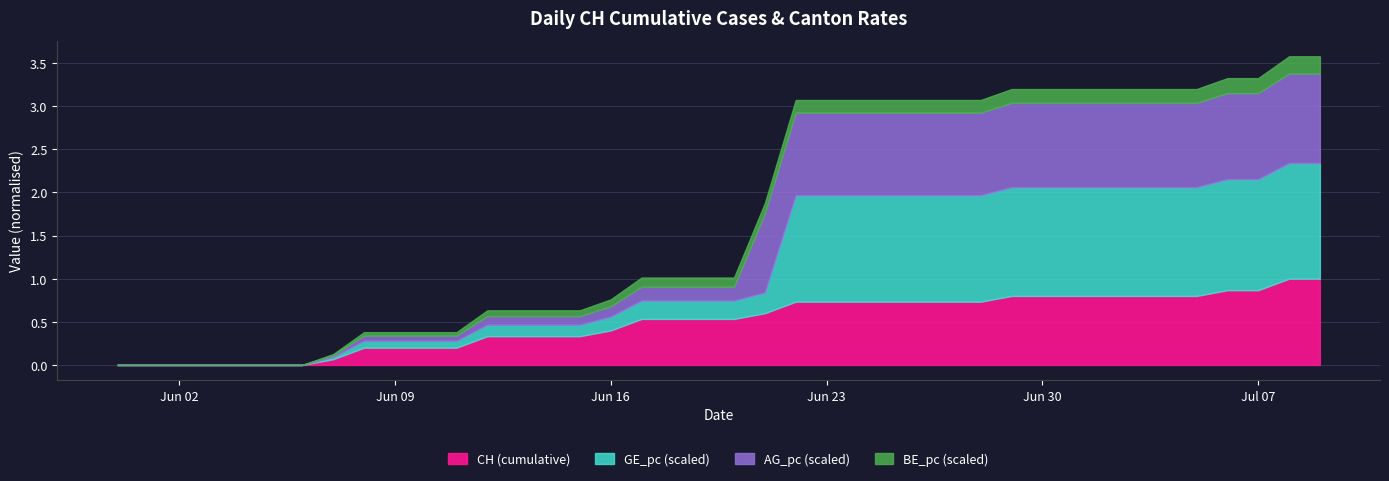

Does the chart have visible grid lines?

Yes